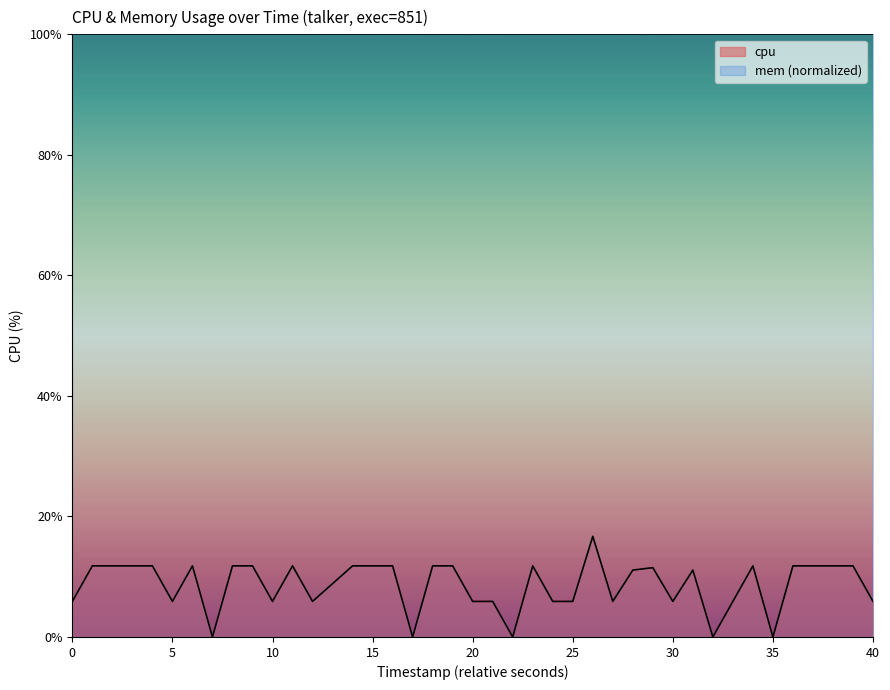

What is the value of the 25th point from the left?

5.9